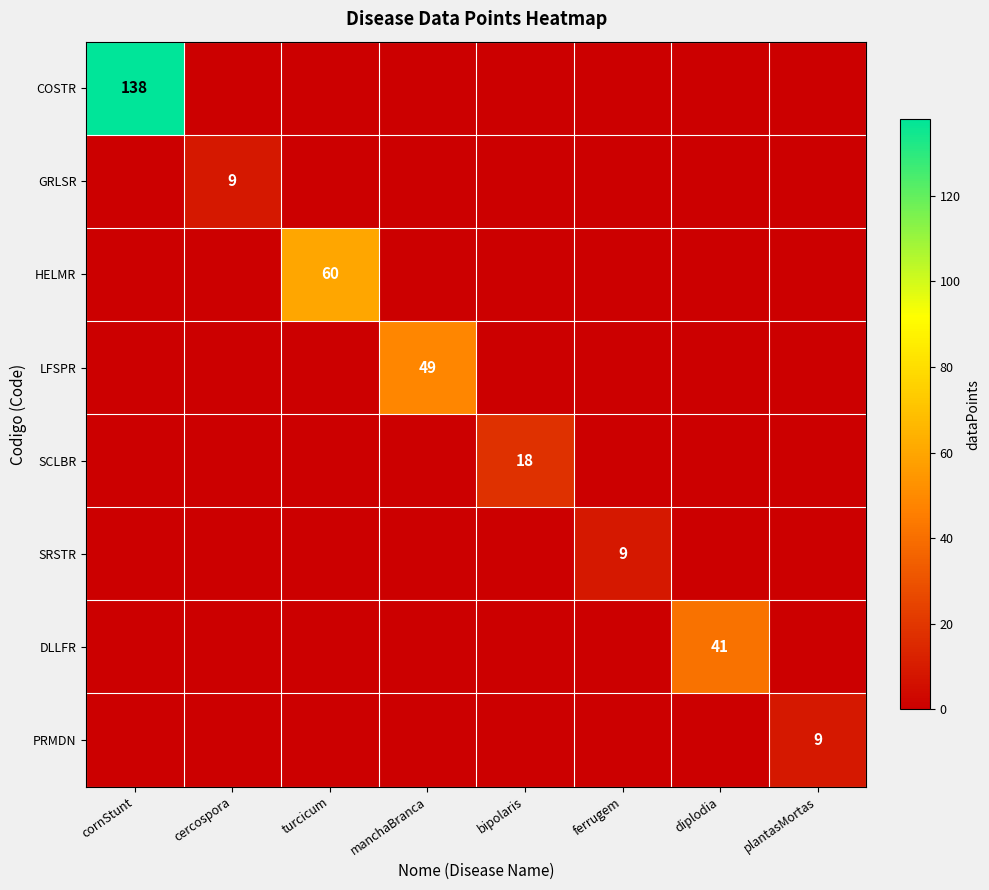

The GRLSR series shows 0 at plantasMortas. True or false?

True